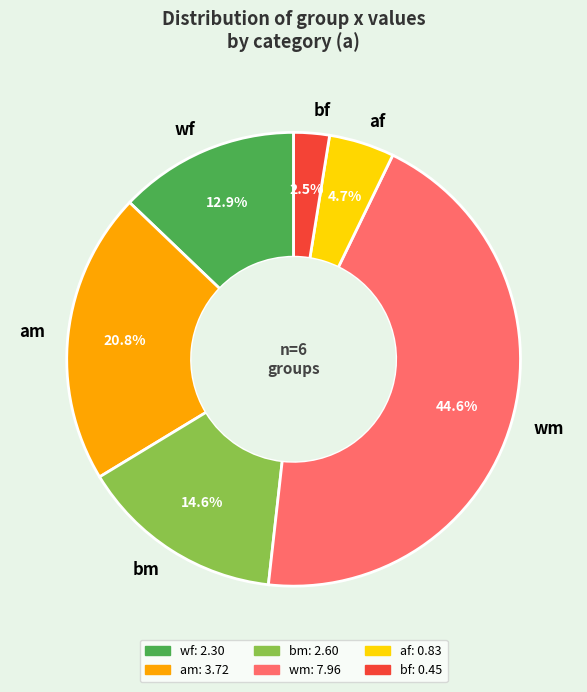

Do bm and wm together represent more than half of the pie?

Yes